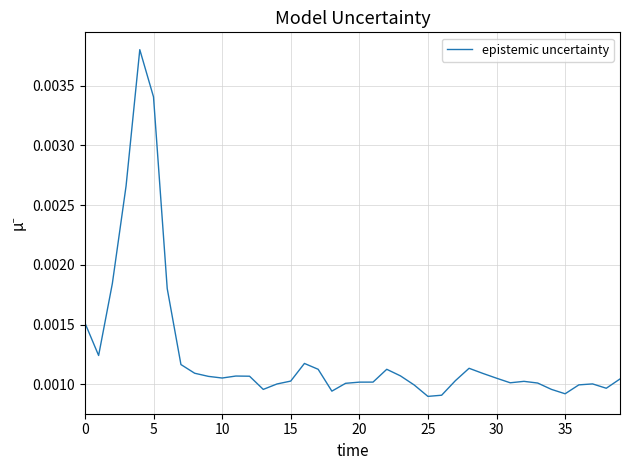

How many lines are shown in the chart?

1